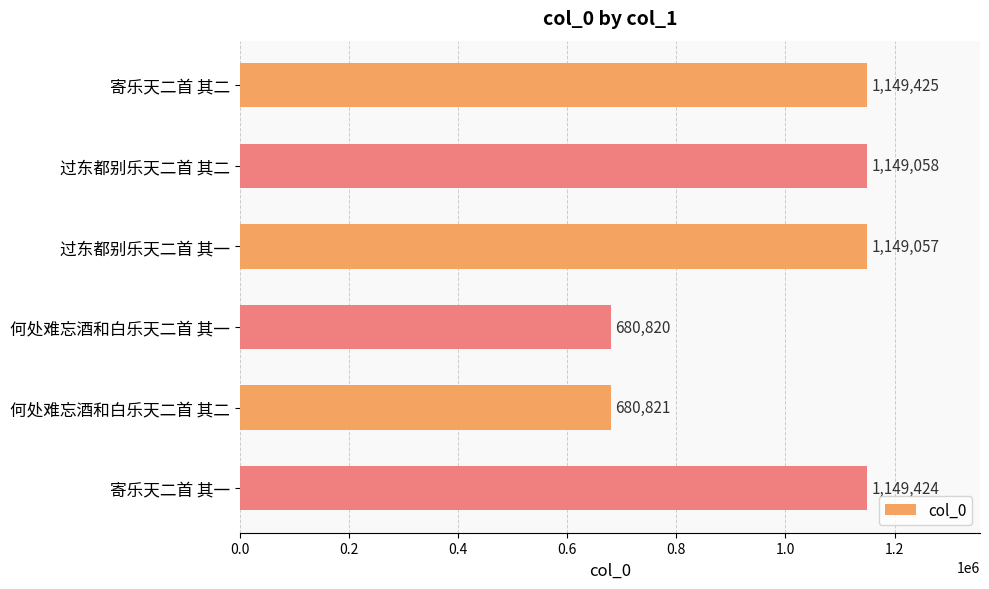

What is the maximum value shown in the chart?

1149425